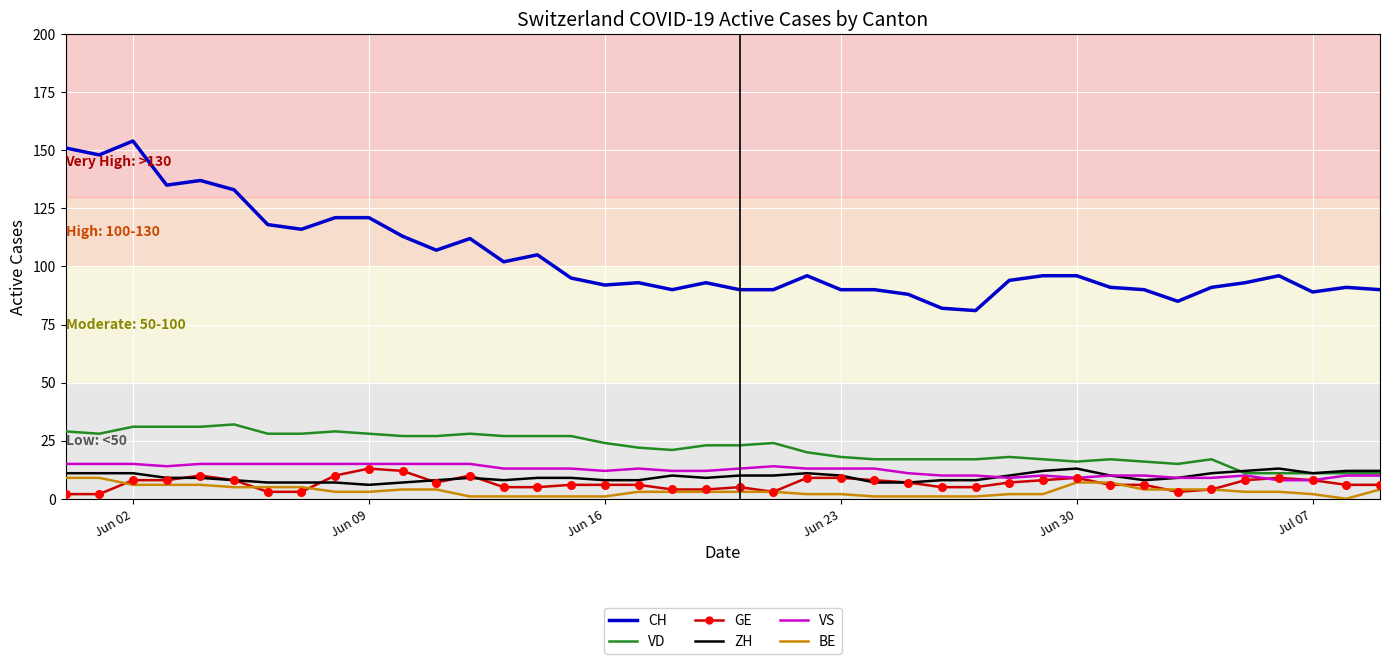

At how many categories does at least one series exceed 25?

40